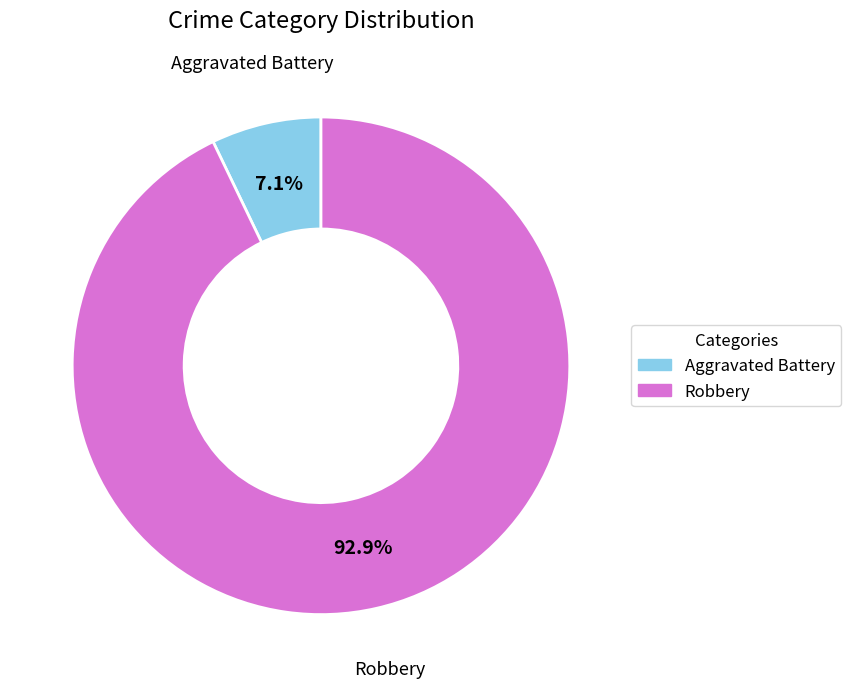

Is the sum of Robbery and Aggravated Battery greater than half?

Yes